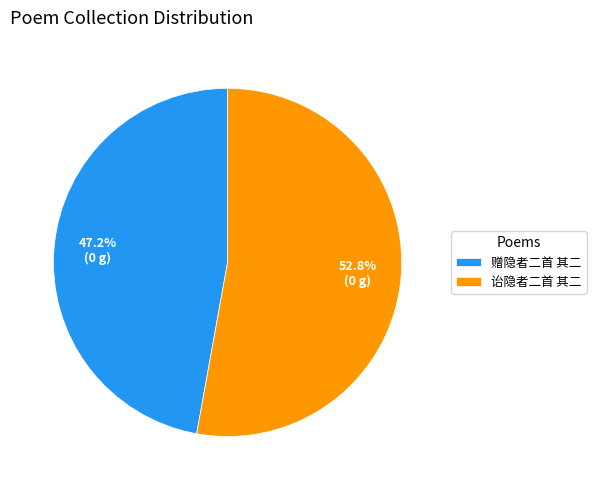

The 赠隐者二首 其二 slice represents 47% of the pie. True or false?

True